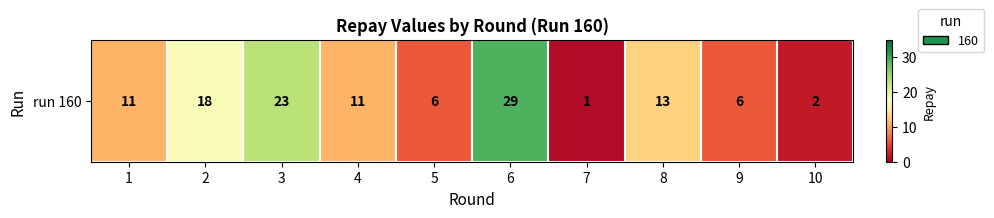

Count the values in the range 6 to 18.

6